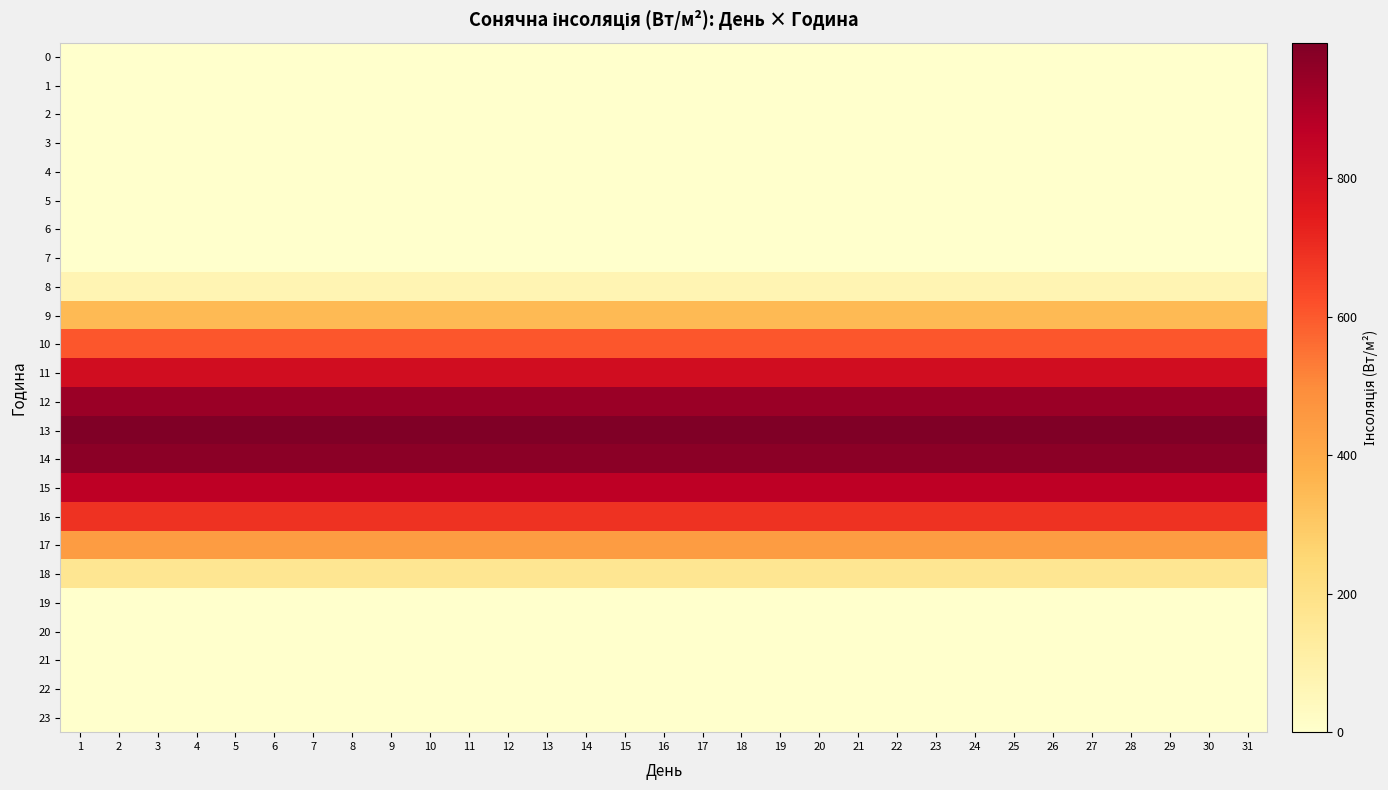

How many distinct data groups are displayed?

24